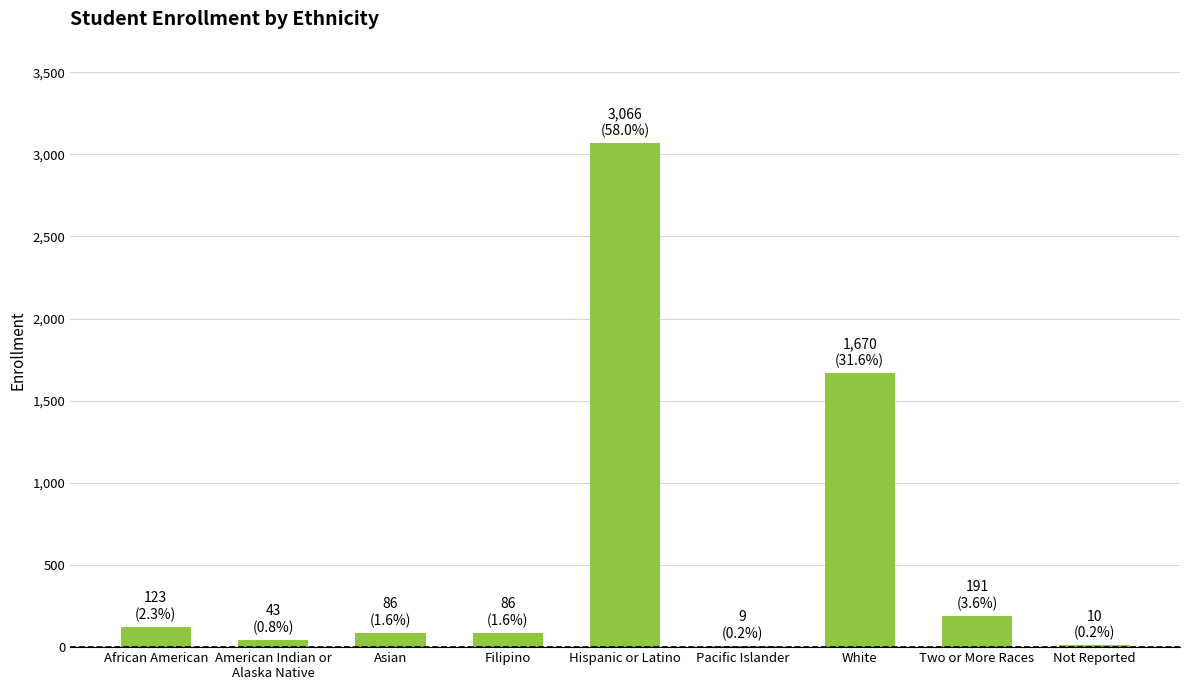

What is the maximum value shown in the chart?

3066